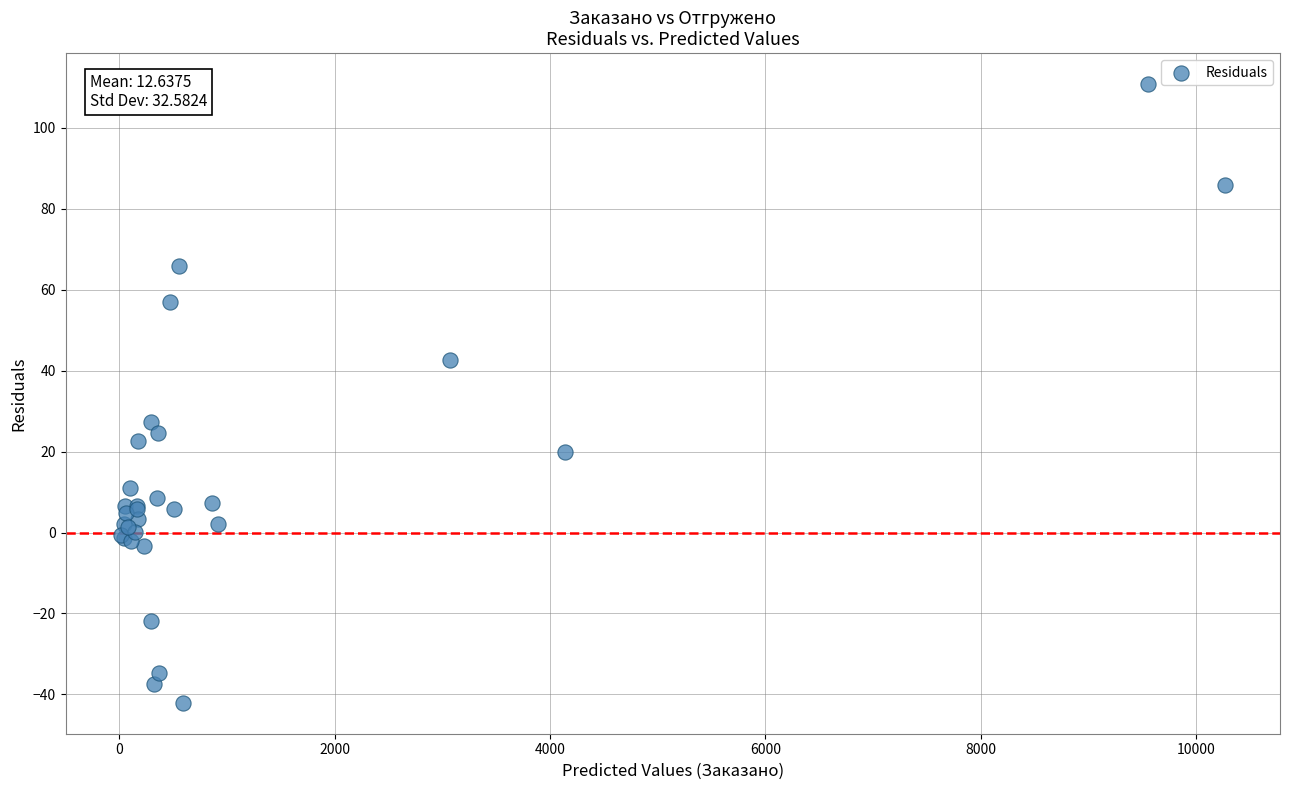

What Y value in the scatter plot is closest to 34?

27.3